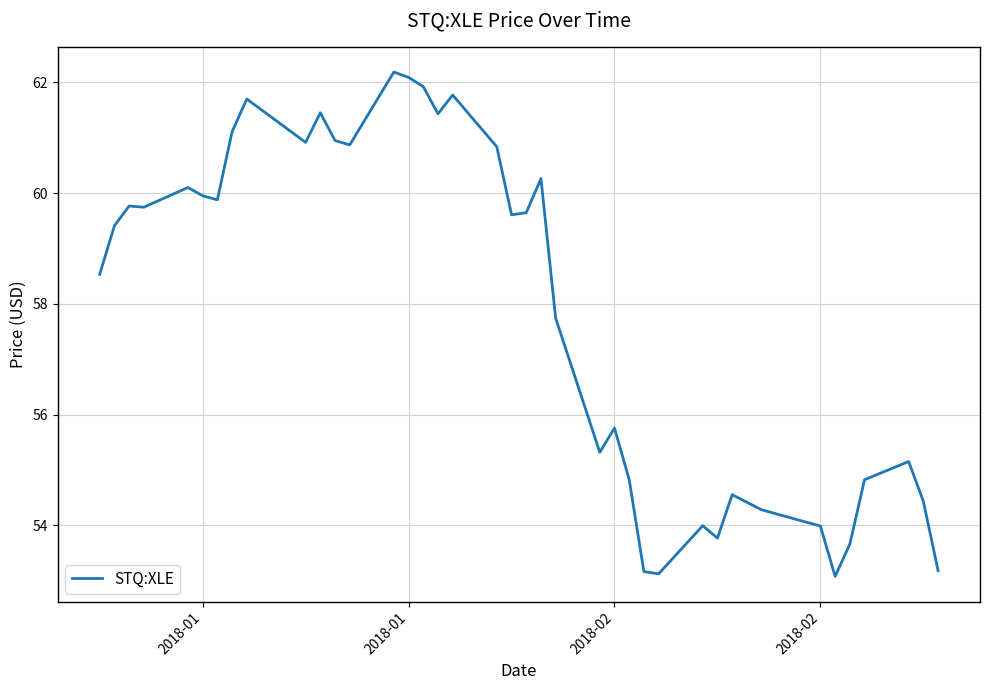

How many series are shown in this chart?

1